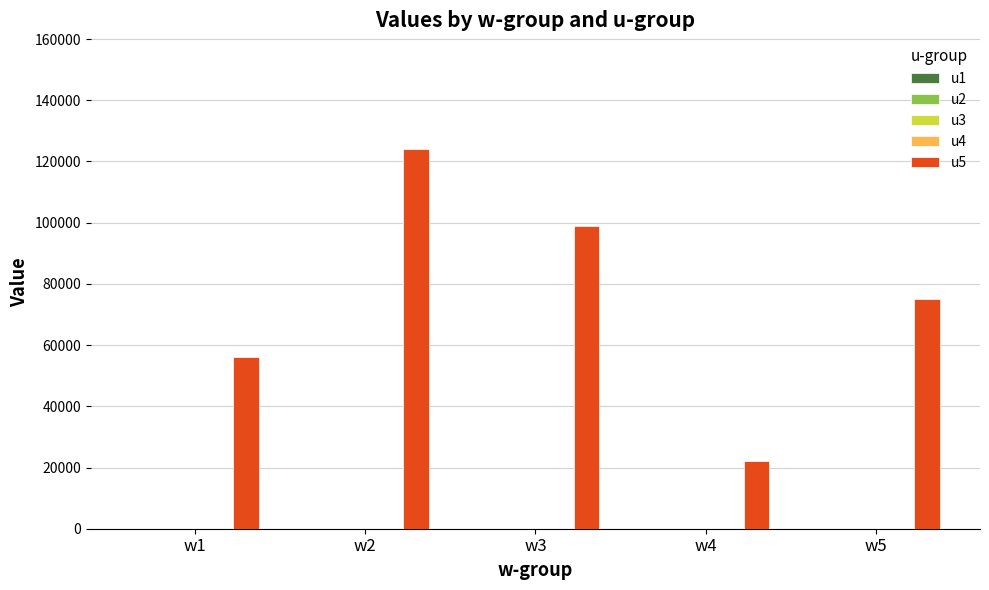

What is the maximum value shown in the chart?

124000